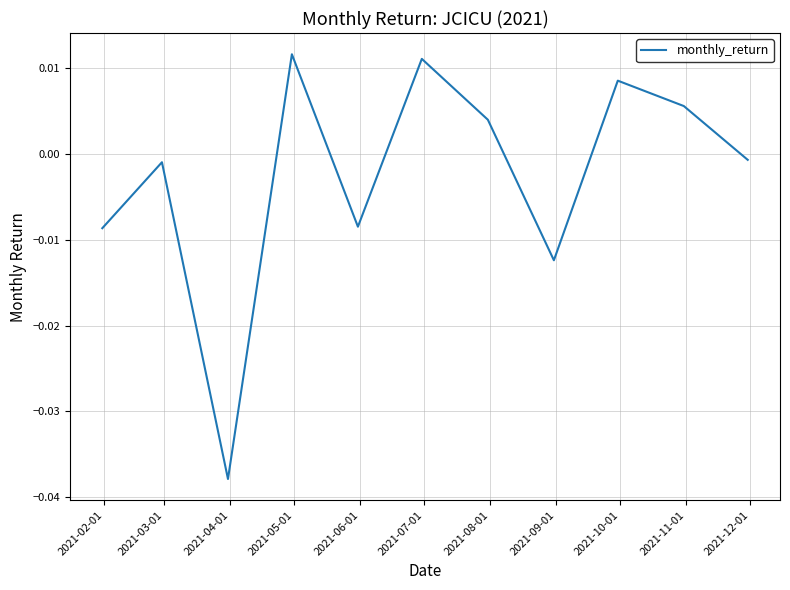

How many lines are shown in the chart?

1